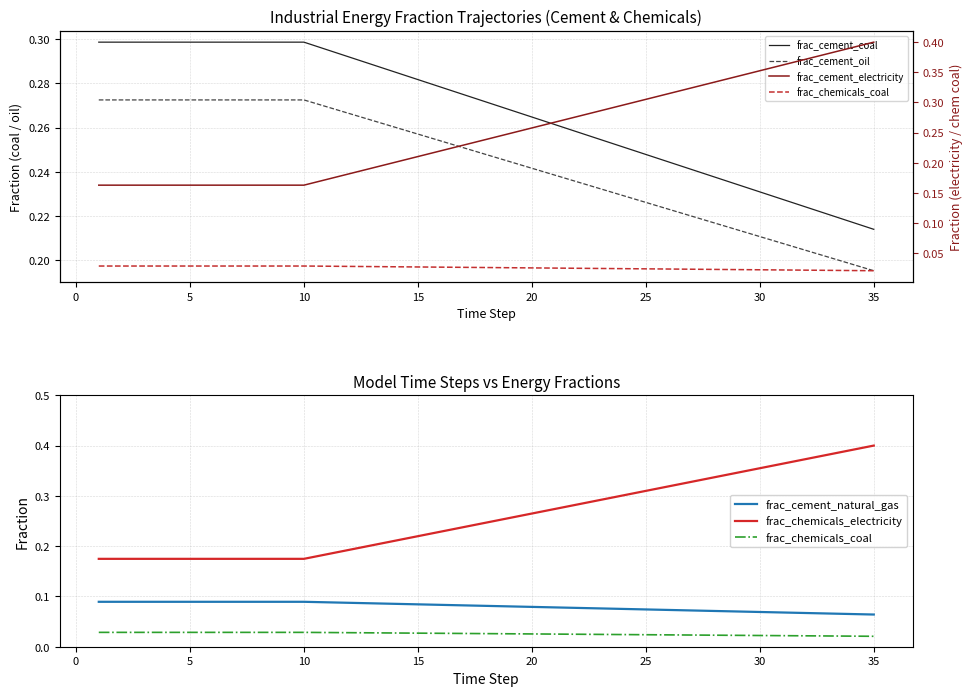

What is the highest value of the frac_cement_electricity series?

0.4